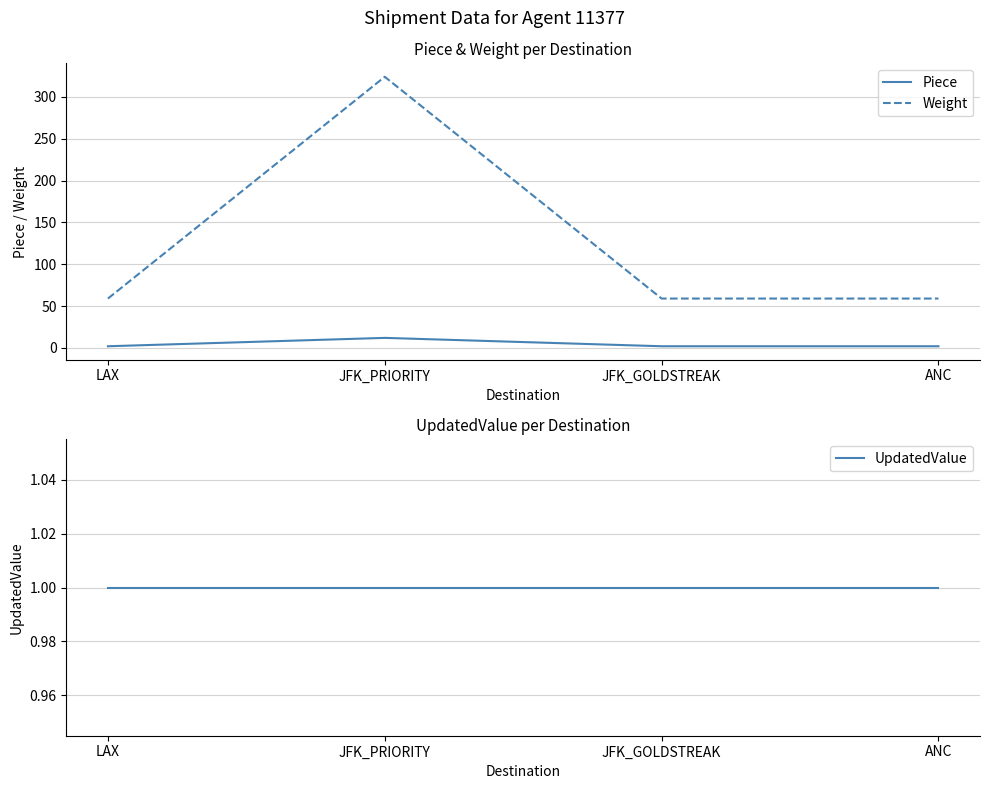

Is the value of UpdatedValue at LAX greater than the value of Weight at JFK_PRIORITY?

No